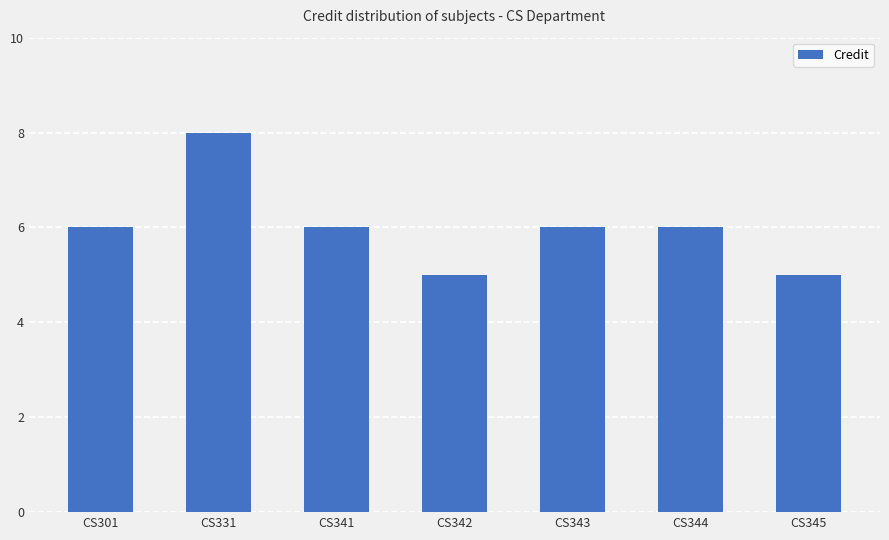

What is the average value?

6